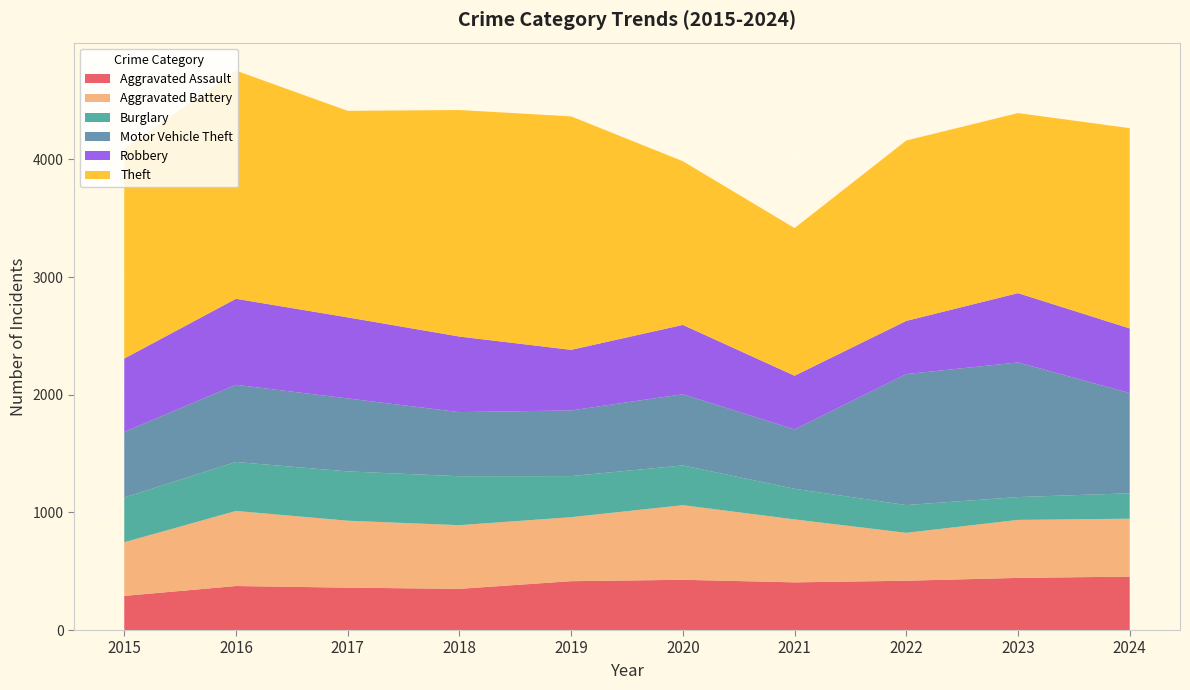

Reading left to right, transcribe all the data shown in this chart.

Aggravated Assault: 2015=290	2016=374	2017=360	2018=350	2019=415	2020=427	2021=405	2022=419	2023=443	2024=454
Aggravated Battery: 2015=456	2016=638	2017=569	2018=541	2019=544	2020=634	2021=535	2022=407	2023=493	2024=492
Burglary: 2015=380	2016=416	2017=419	2018=416	2019=349	2020=338	2021=260	2022=236	2023=194	2024=216
Motor Vehicle Theft: 2015=558	2016=656	2017=620	2018=545	2019=558	2020=605	2021=505	2022=1113	2023=1144	2024=852
Robbery: 2015=623	2016=731	2017=689	2018=642	2019=515	2020=589	2021=456	2022=452	2023=589	2024=549
Theft: 2015=1781	2016=1939	2017=1755	2018=1925	2019=1984	2020=1391	2021=1255	2022=1533	2023=1530	2024=1702